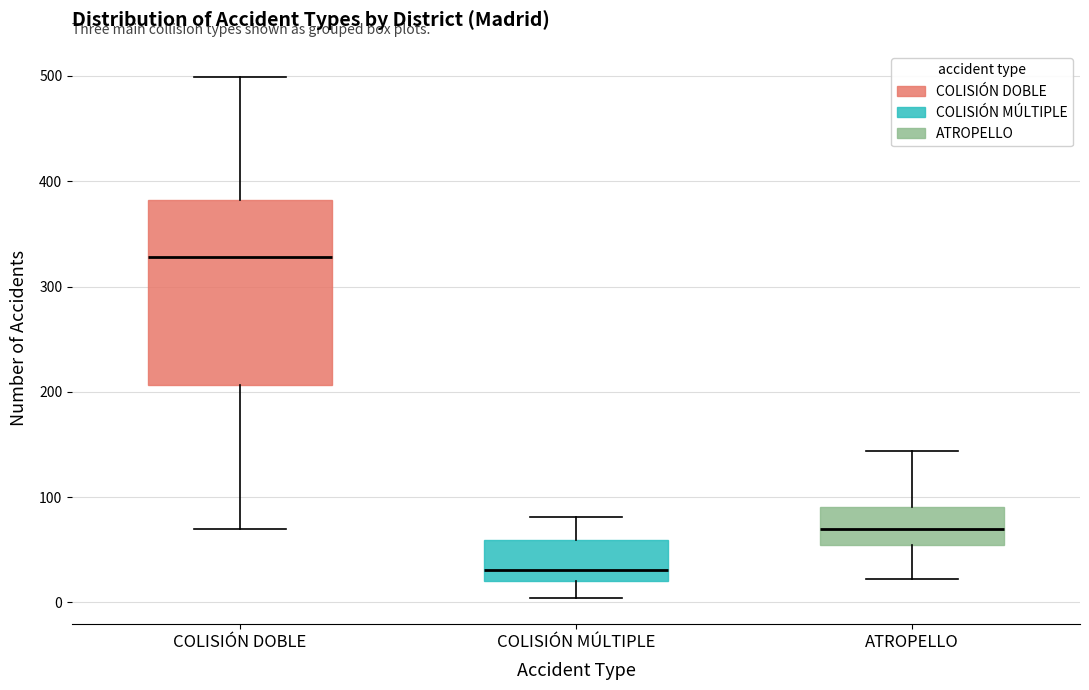

Which box is the tallest, from its lower edge to its upper edge?

COLISIÓN DOBLE